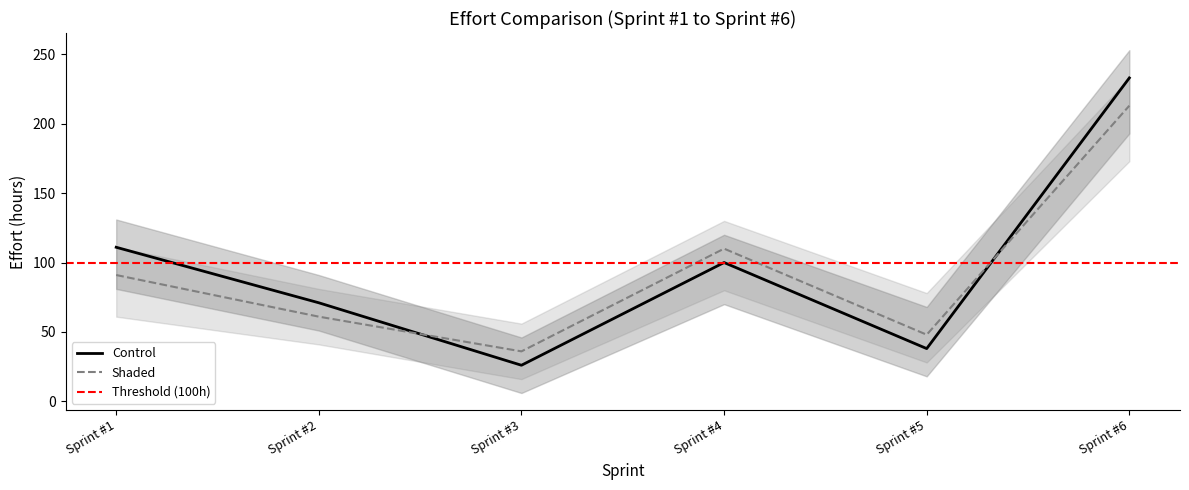

True or false: Control and Control_lower intersect in this chart.

False